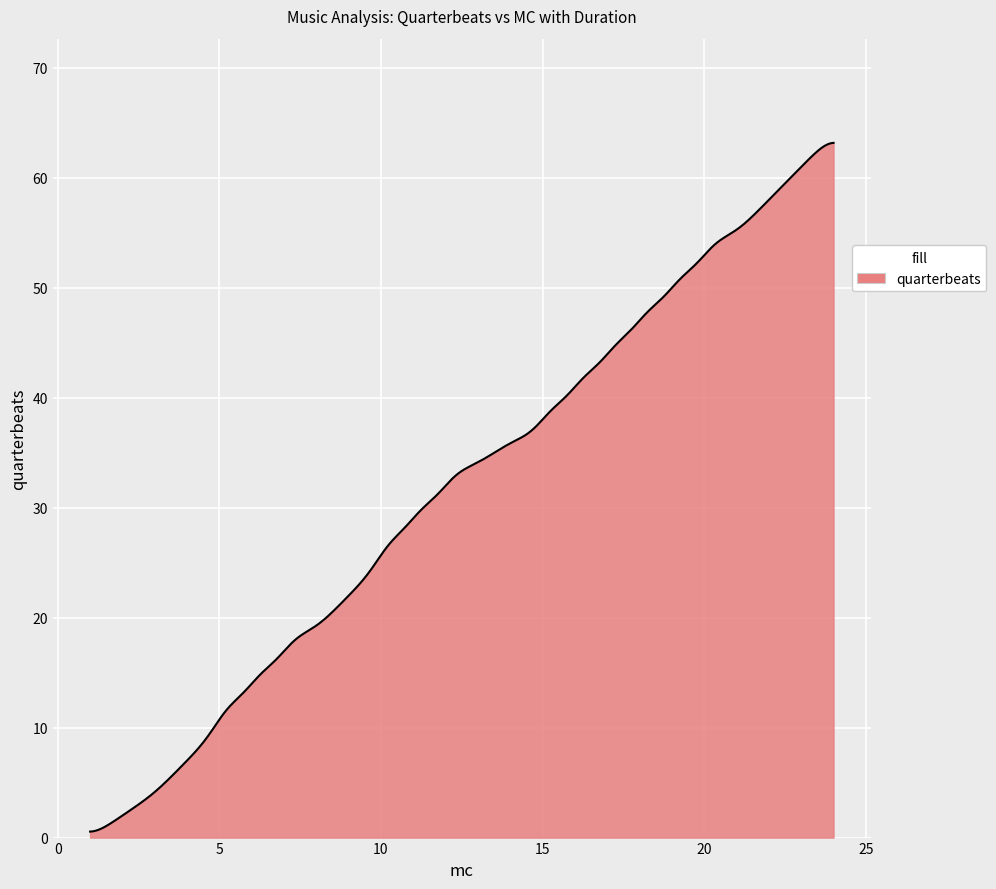

What is the difference between the maximum and minimum values?

62.6